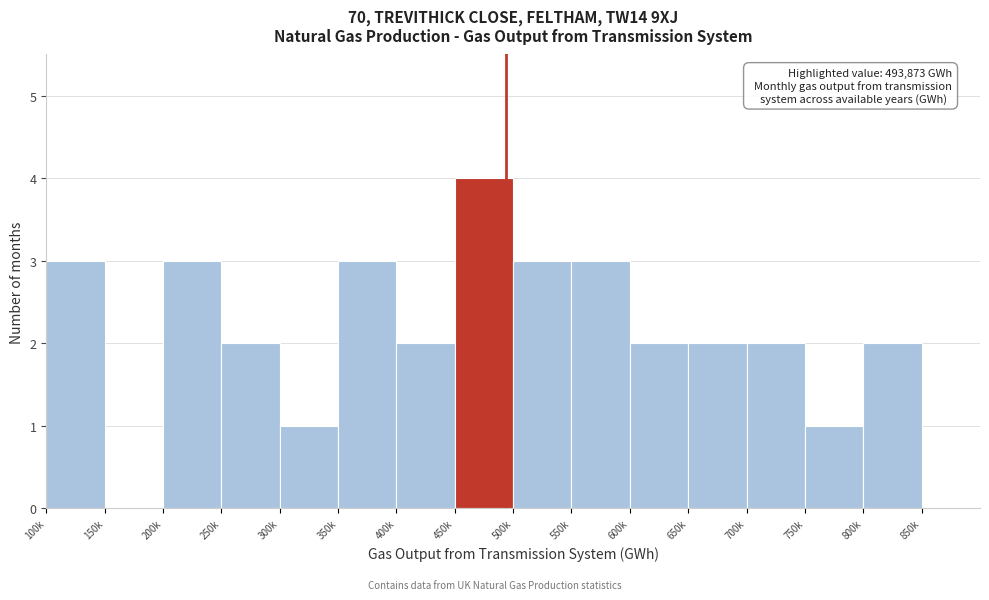

Reading left to right, what are all the values shown in this chart?

100k=3	150k=0	200k=3	250k=2	300k=1	350k=3	400k=2	450k=4	500k=3	550k=3	600k=2	650k=2	700k=2	750k=1	800k=2	850k=0